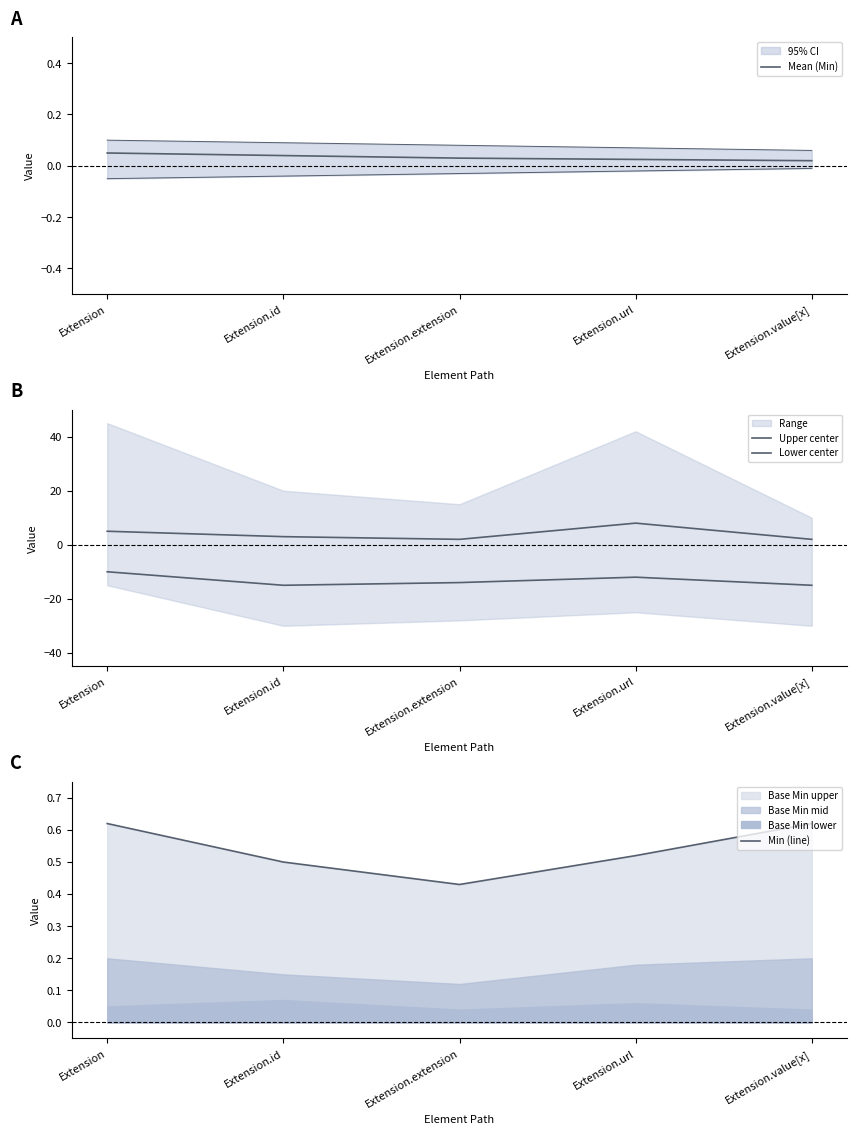

Between Extension.extension and Extension.url, which series saw the biggest shift?

Upper center